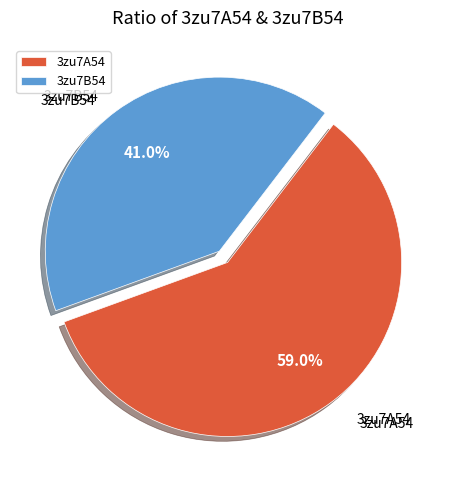

To the nearest percent, what portion does 3zu7B54 represent?

41%